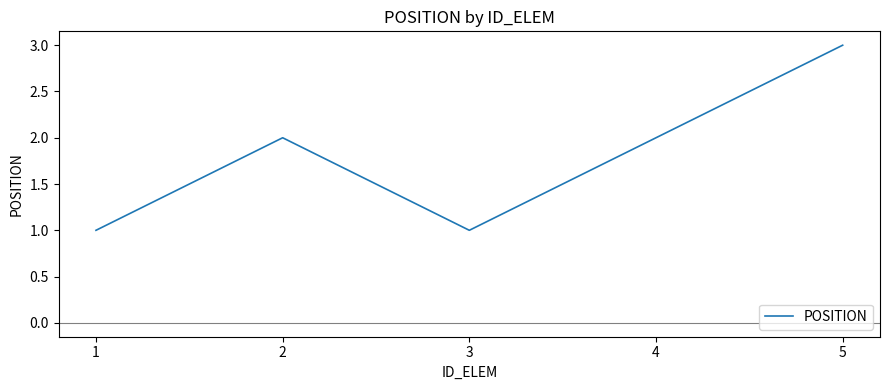

True or false: there are more than 1 points higher than both neighbors.

False